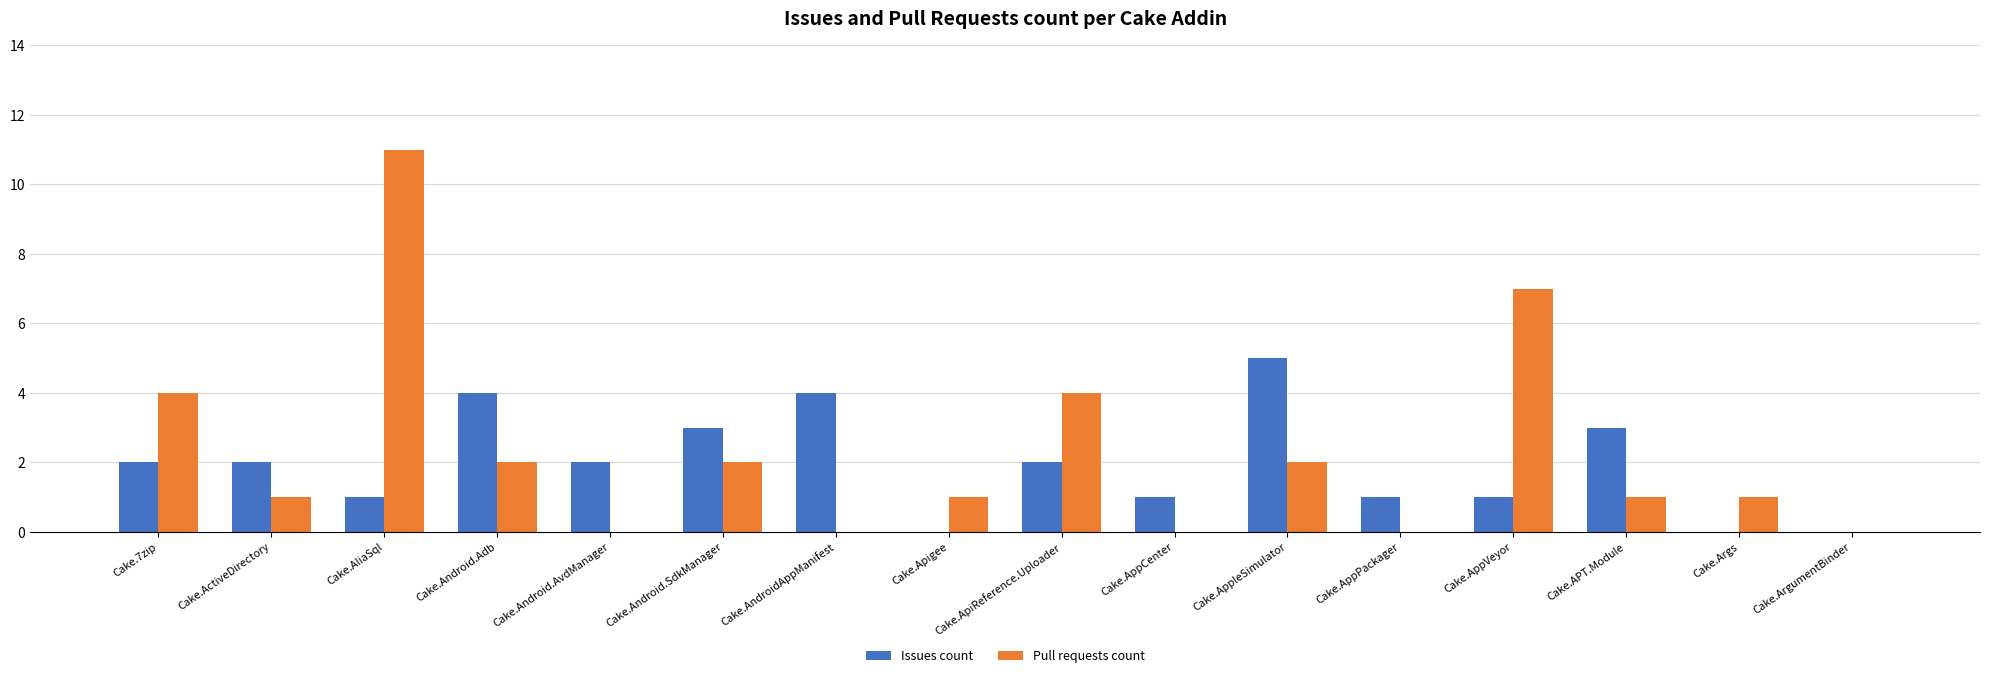

What is the average value of the Pull requests count series?

2